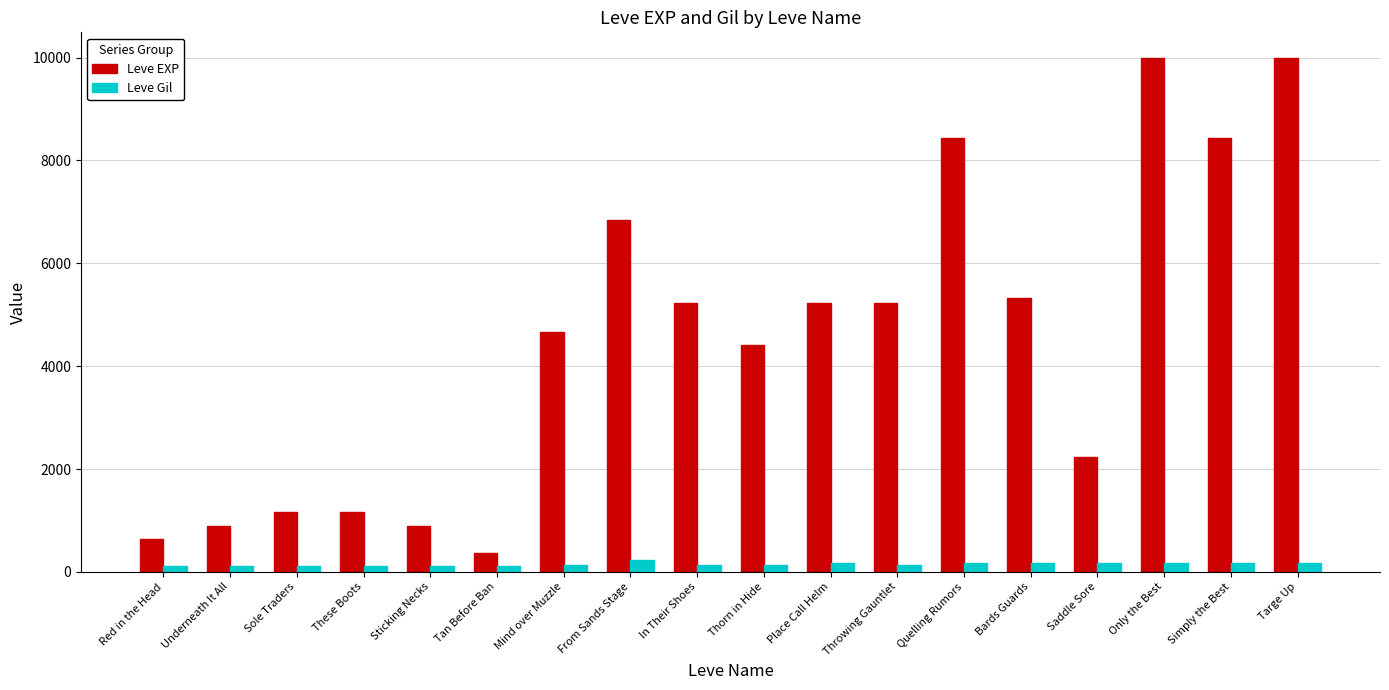

Rank the series by their average value, from highest to lowest.

Leve EXP, Leve Gil